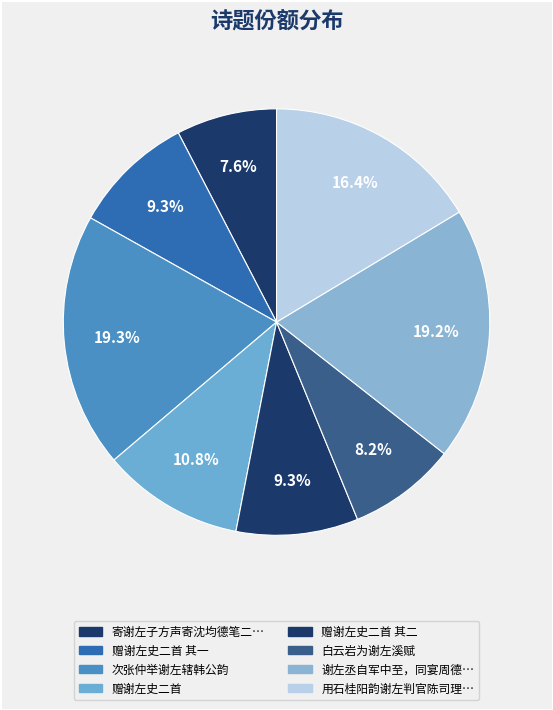

Count the number of slices in the pie.

8